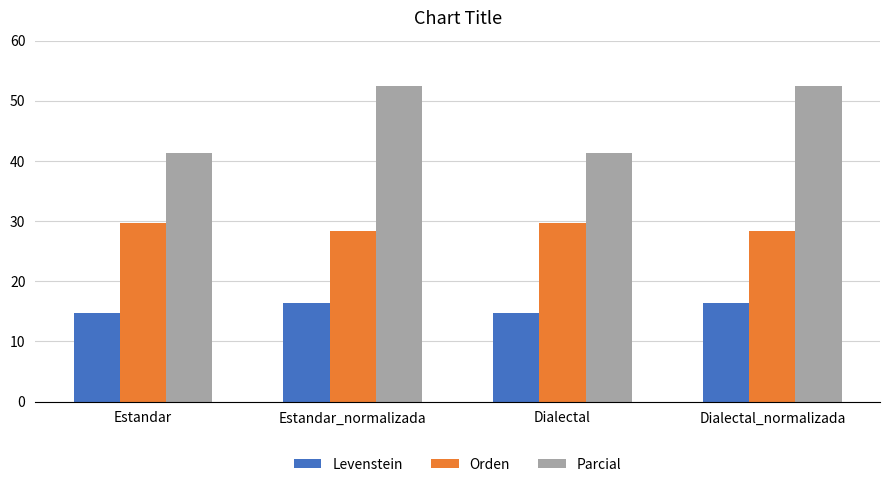

What position from the left is Estandar?

1